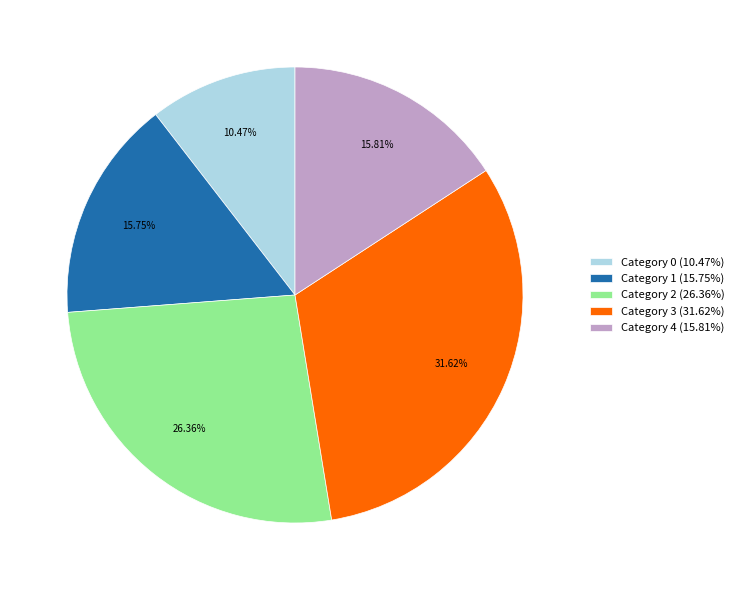

Does any single category account for the majority?

No